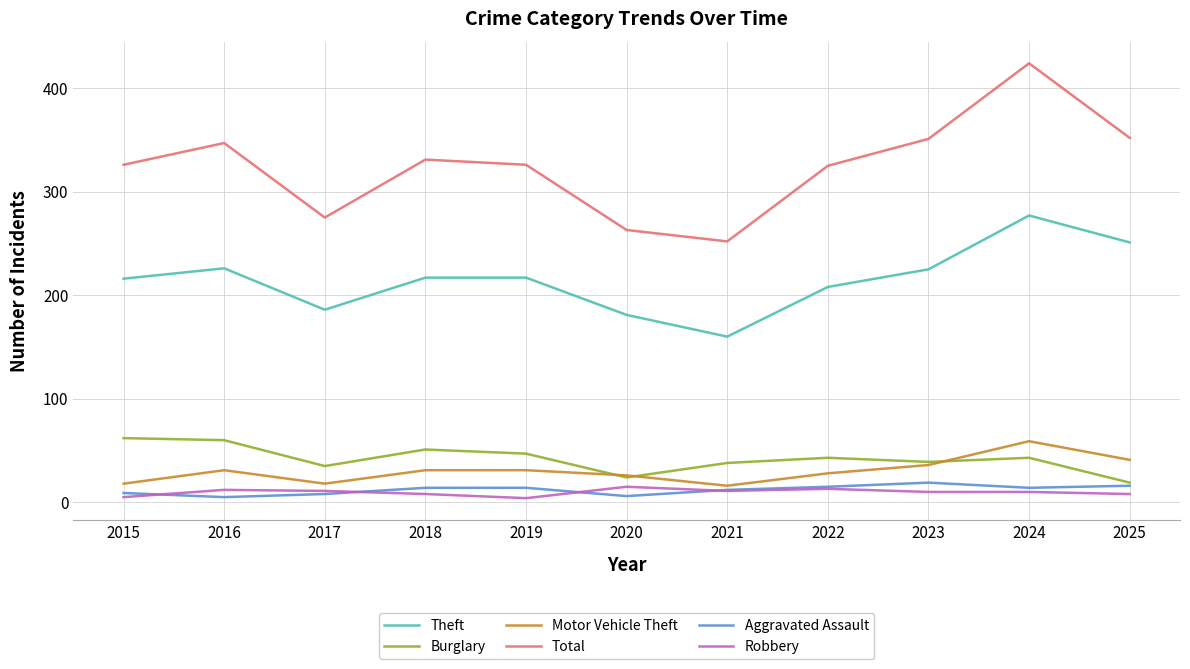

Which category has the highest value in the Theft series?

2024